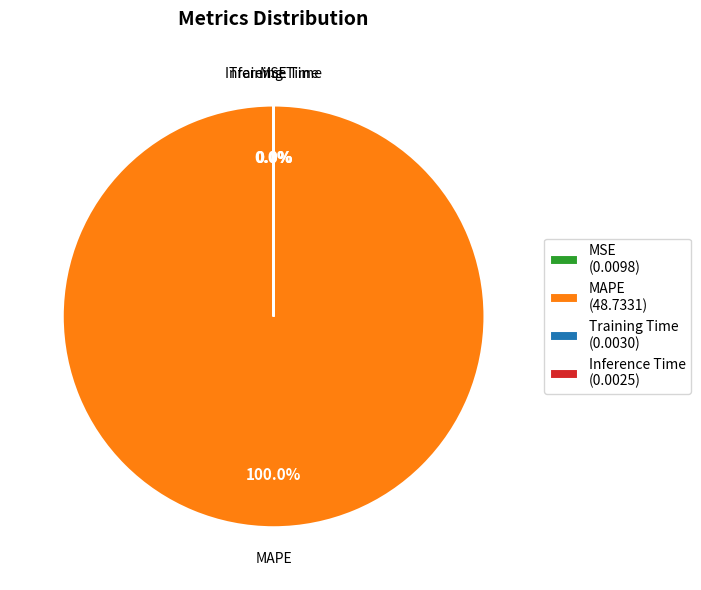

To the nearest percent, what is the difference between the largest and smallest slice percentages?

100%